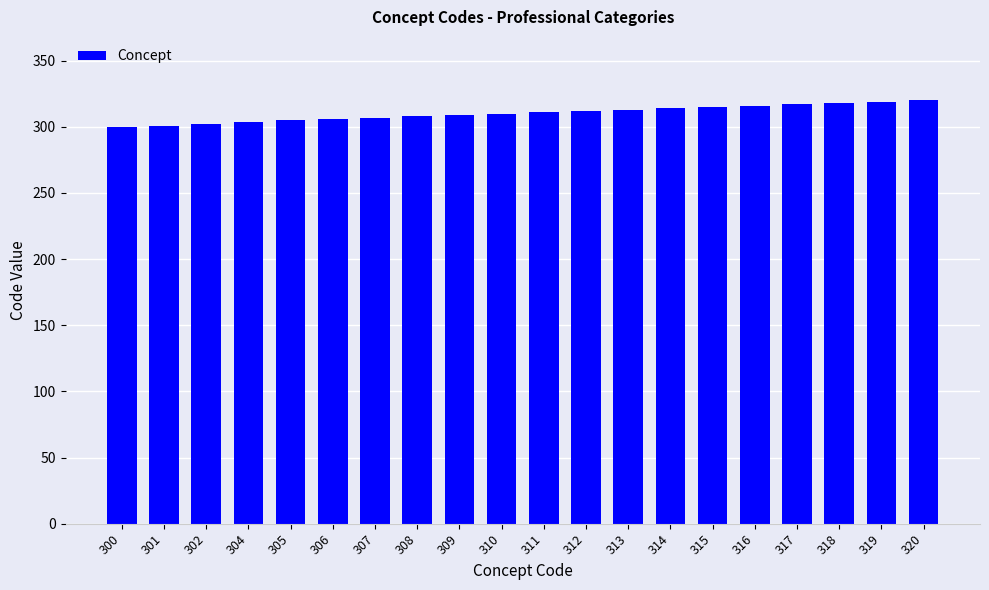

The chart shows a value of 559 at 320. True or false?

False